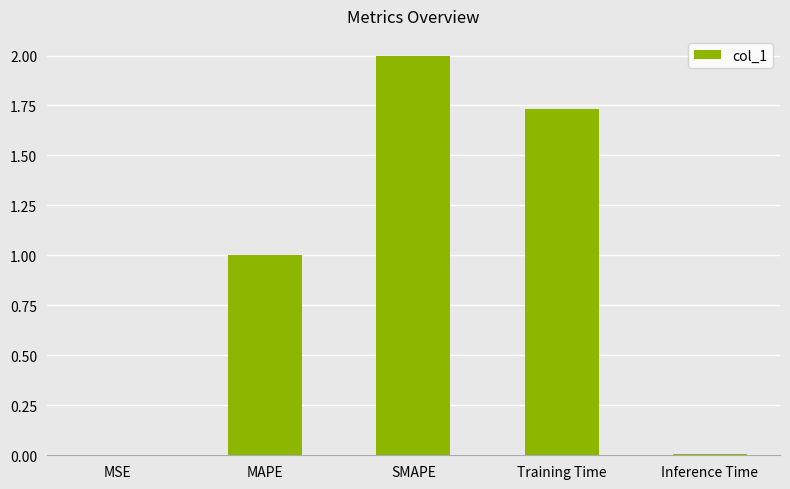

What is the sum of all values?

4.7